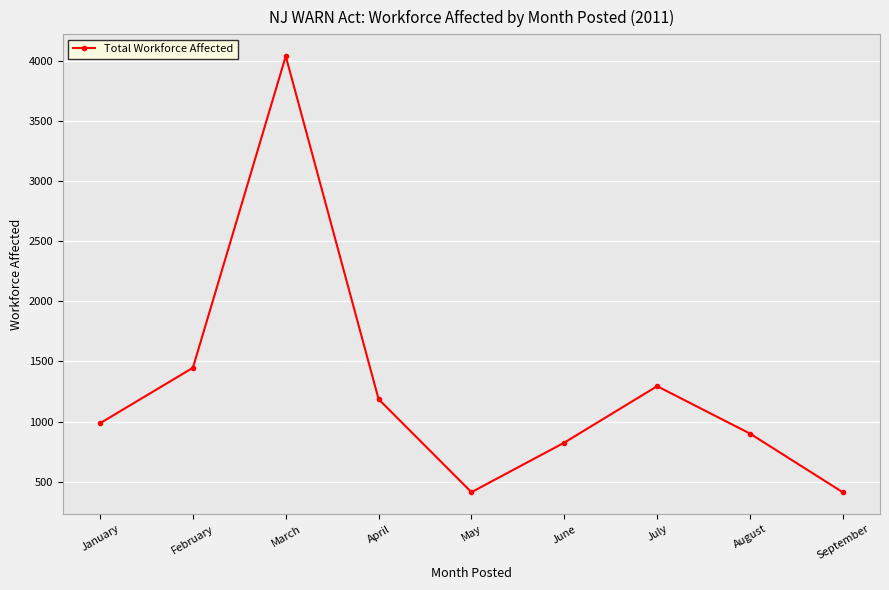

What is the average value?

1278